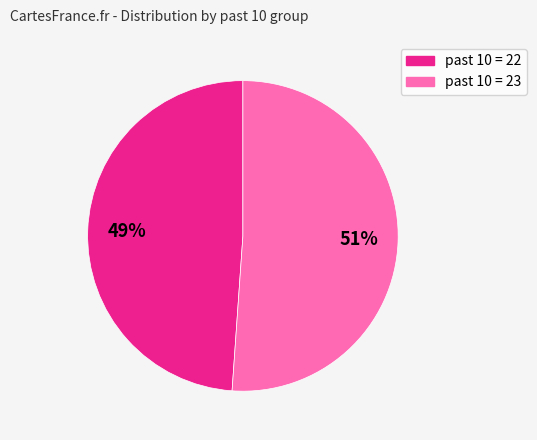

Count the number of slices in the pie.

2